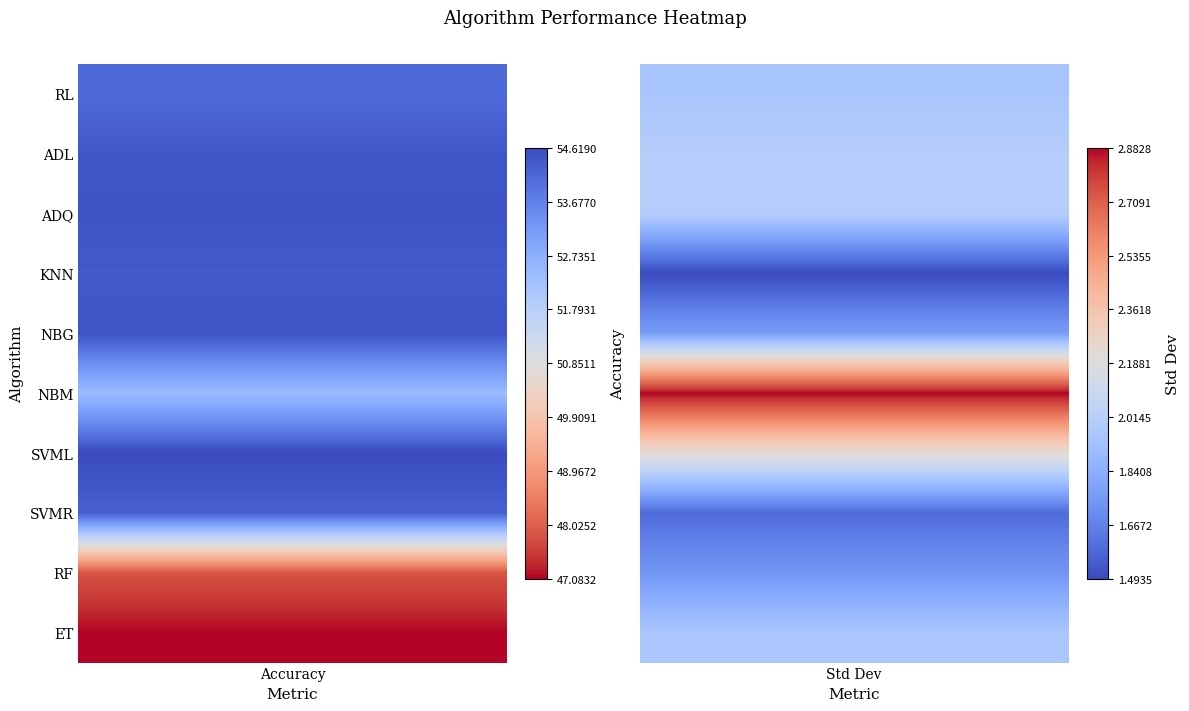

What is the sum of all SVMR values?

55.9